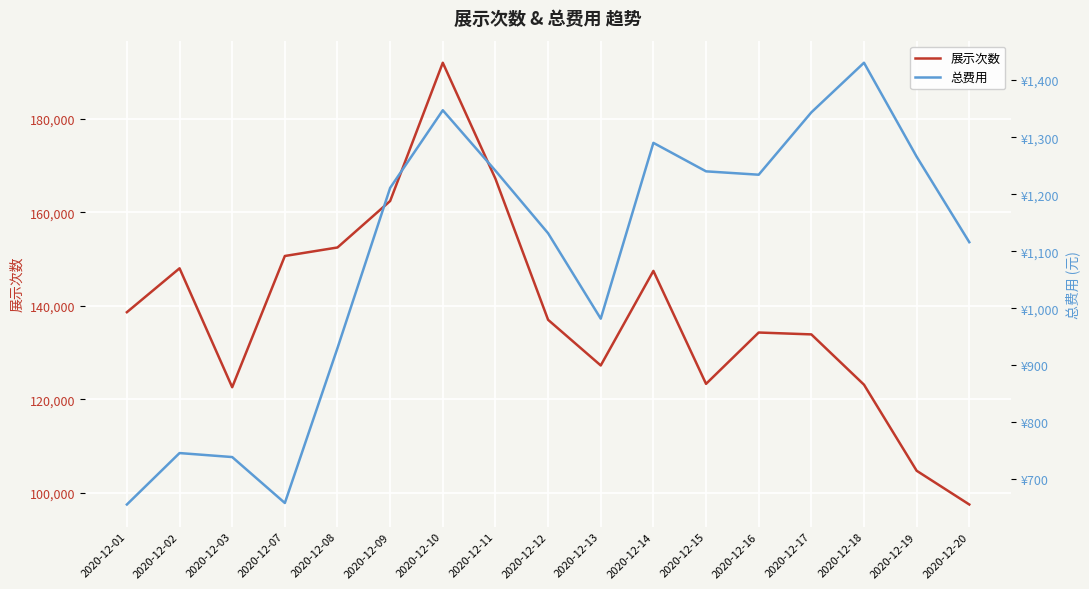

What is the difference between the second highest and minimum values in the 总费用 series?

691.3